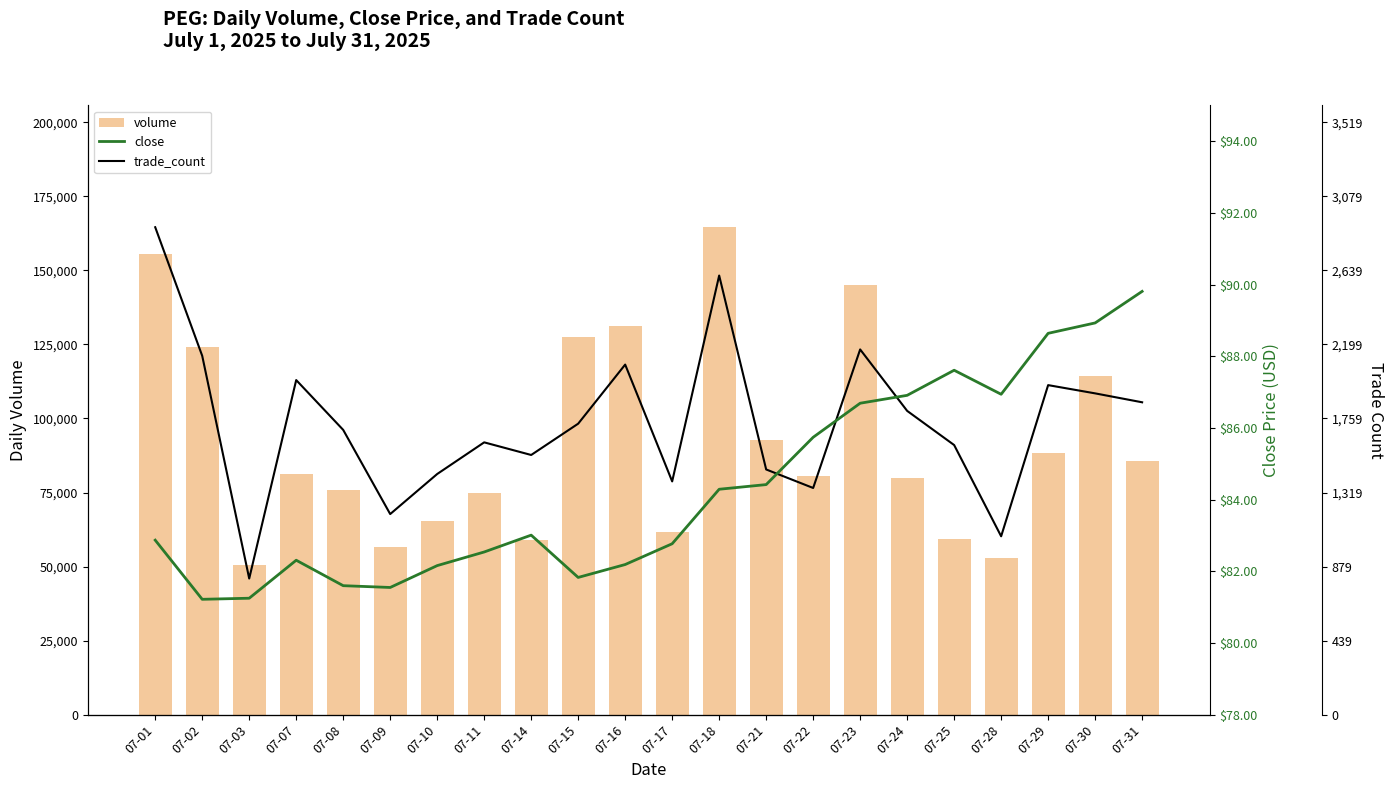

Reading left to right, list all the values displayed in this chart.

trade_count: 07-01=164547.0	07-02=121137.5	07-03=45966.3	07-07=112955.6	07-08=96137.3	07-09=67727.9	07-10=81250.8	07-11=91932.7	07-14=87671.3	07-15=98239.6	07-16=118182.9	07-17=78750.7	07-18=148240.0	07-21=82784.9	07-22=76534.8	07-23=123296.6	07-24=102557.8	07-25=91023.6	07-28=60227.8	07-29=111251.0	07-30=108466.9	07-31=105455.5
volume: 07-01=155609.0	07-02=124136.0	07-03=50657.0	07-07=81121.0	07-08=75924.0	07-09=56652.0	07-10=65545.0	07-11=74942.0	07-14=59013.0	07-15=127374.0	07-16=131263.0	07-17=61681.0	07-18=164547.0	07-21=92820.0	07-22=80533.0	07-23=144910.0	07-24=80006.0	07-25=59163.0	07-28=52984.0	07-29=88272.0	07-30=114250.0	07-31=85760.0
close: 07-01=82.9	07-02=81.2	07-03=81.2	07-07=82.3	07-08=81.6	07-09=81.5	07-10=82.2	07-11=82.5	07-14=83.0	07-15=81.8	07-16=82.2	07-17=82.8	07-18=84.3	07-21=84.4	07-22=85.7	07-23=86.7	07-24=86.9	07-25=87.6	07-28=86.9	07-29=88.6	07-30=88.9	07-31=89.8